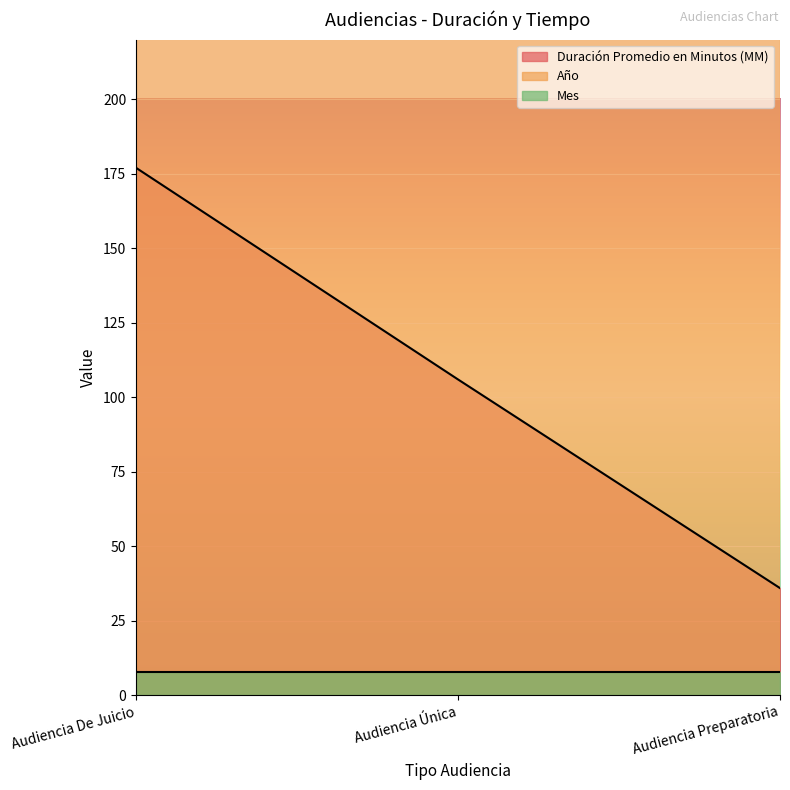

Which series has the largest total across all categories?

Año